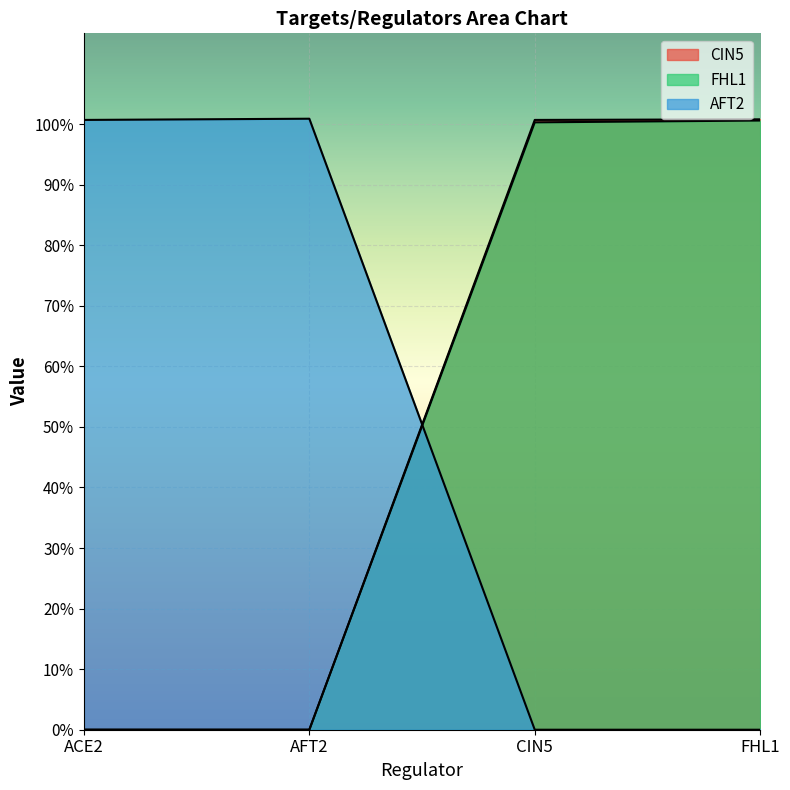

True or false: FHL1 and CIN5 intersect in this chart.

False